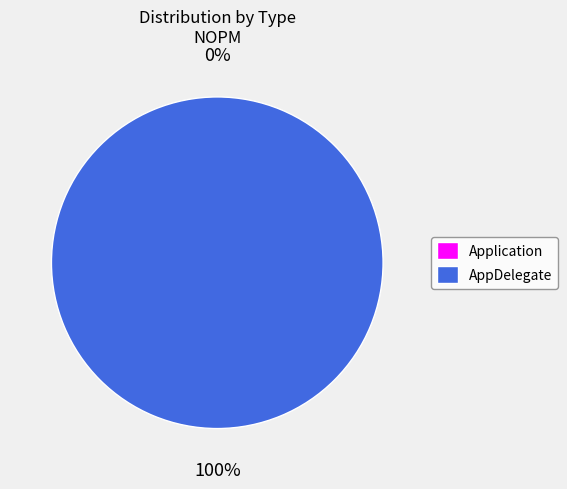

Is it true that AppDelegate is 100% of the pie?

True